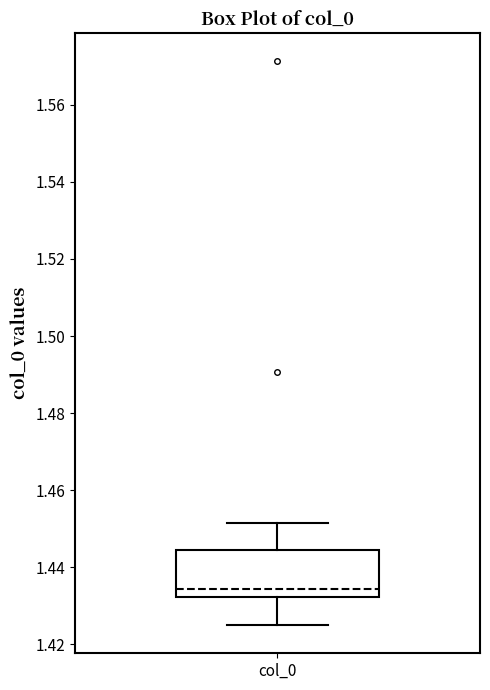

Transcribe this box plot: give where the median line is, the range the box spans, and where the two whiskers end, as read against the y-axis. The values are not printed on the chart, so give them approximately, as read against the axis.

median 1.434, box 1.432 to 1.444, whiskers 1.424 to 1.452